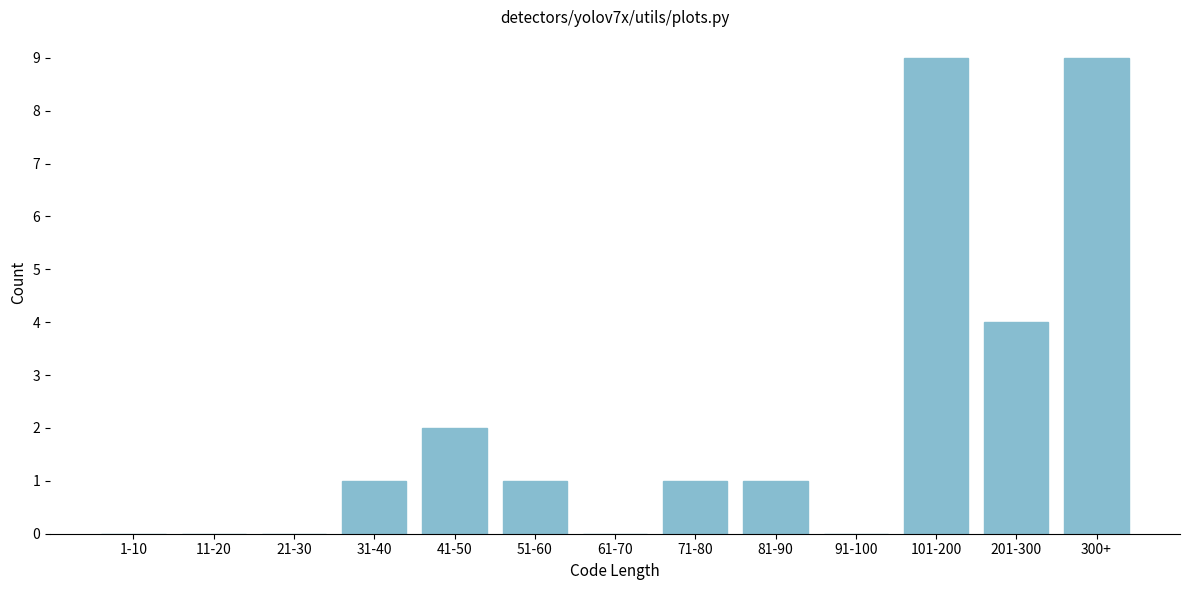

Reading left to right, list all the values displayed in this chart.

1-10=0	11-20=0	21-30=0	31-40=1	41-50=2	51-60=1	61-70=0	71-80=1	81-90=1	91-100=0	101-200=9	201-300=4	300+=9